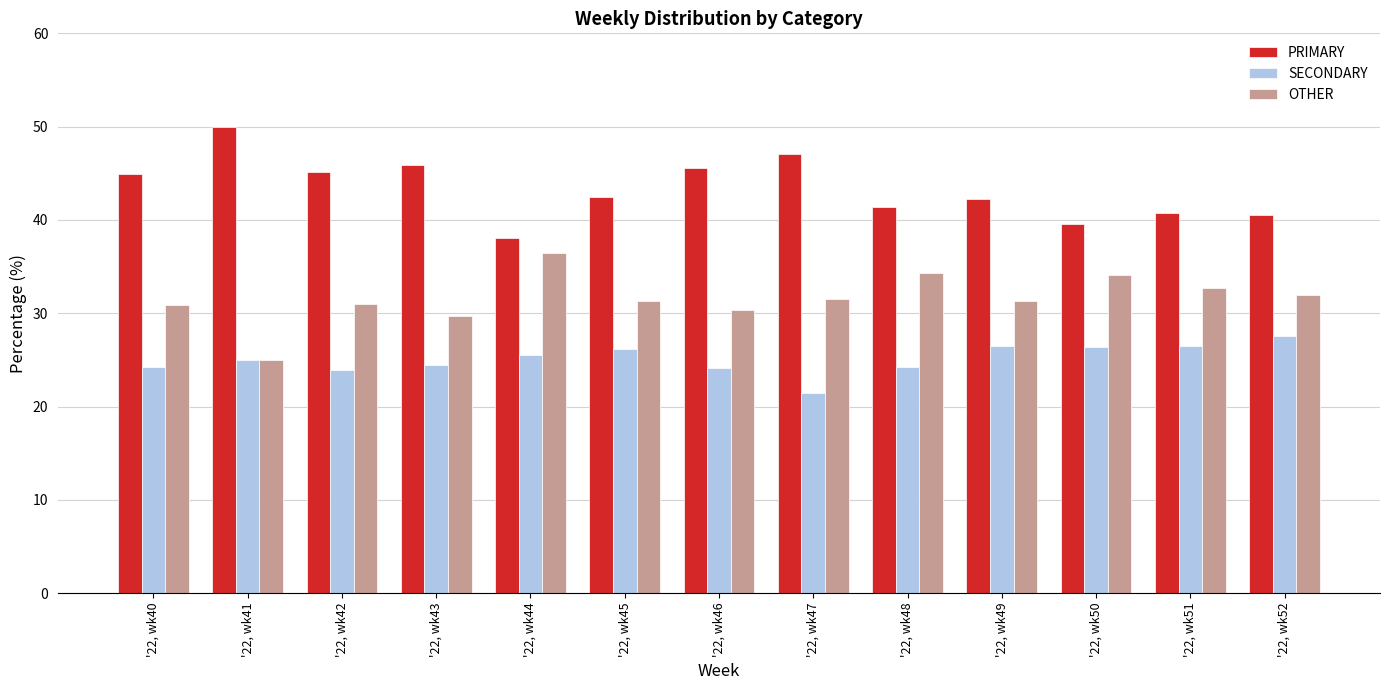

At which category does the chart reach its minimum across all series?

'22, wk47